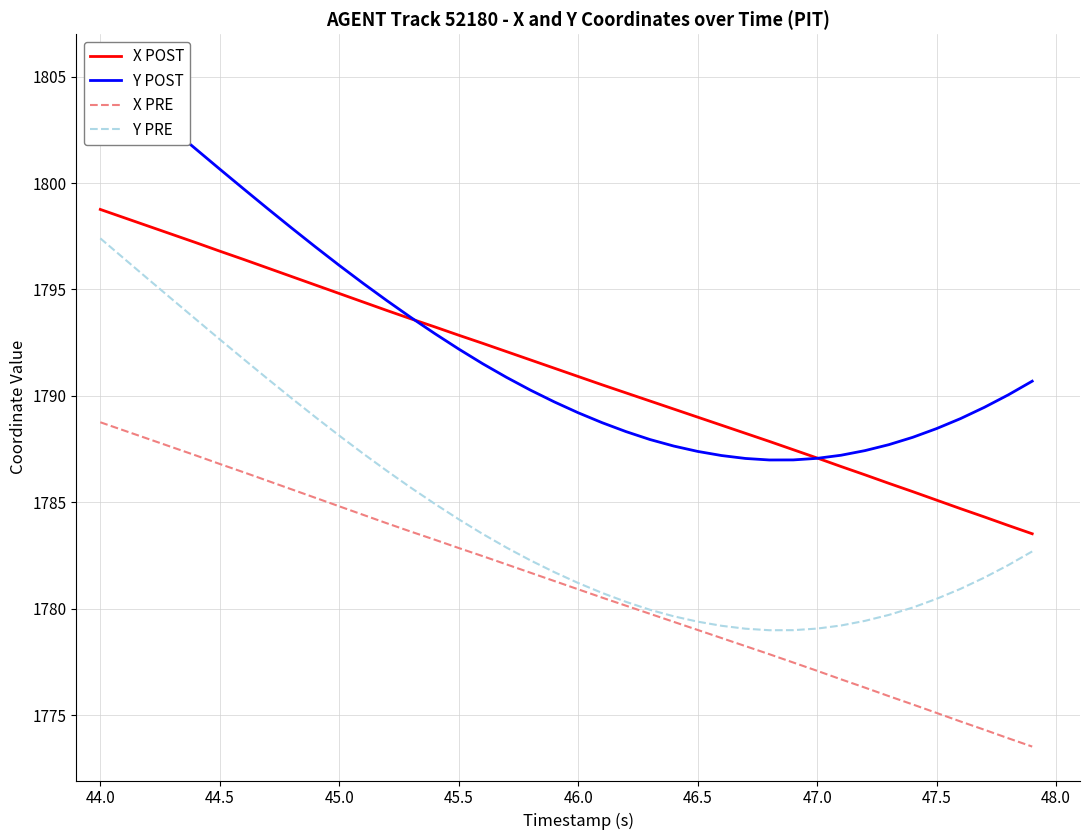

True or false: Y PRE and X POST cross at least once.

False